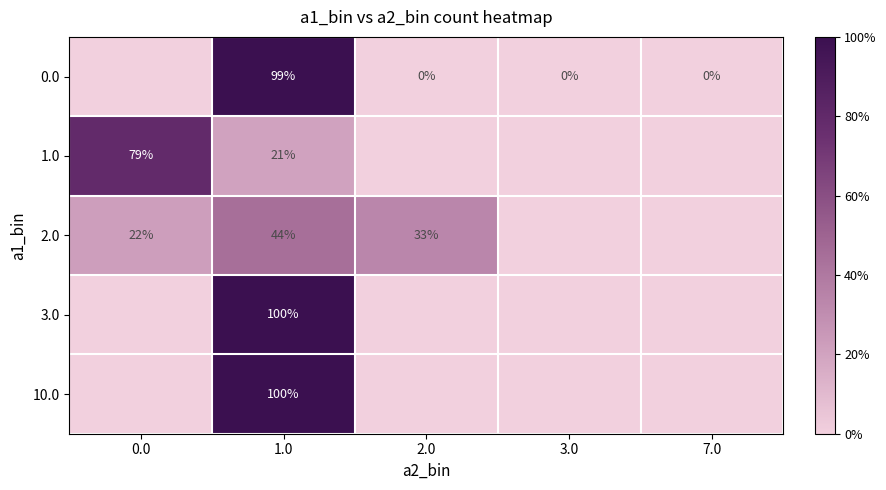

Is it true that 2.0 equals 31 at 0.0?

False